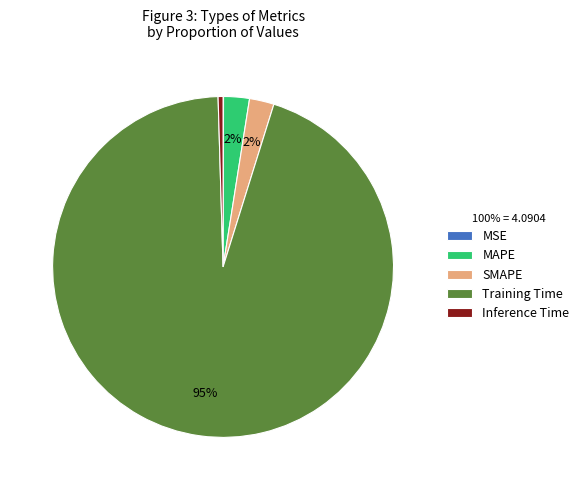

True or false: MAPE accounts for 2% of the total.

True